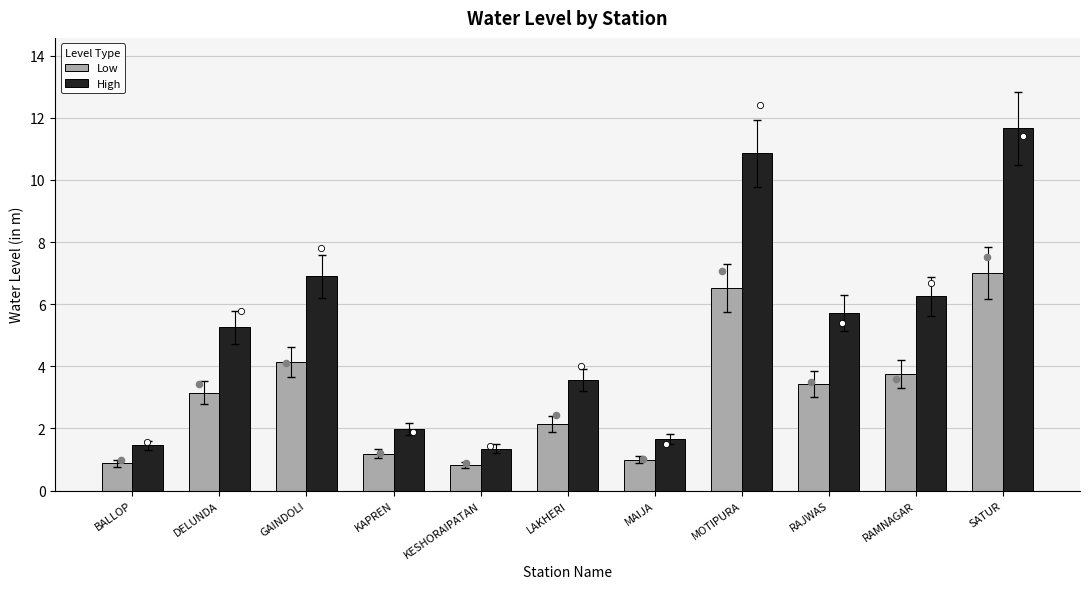

At how many categories does at least one series exceed 4?

6